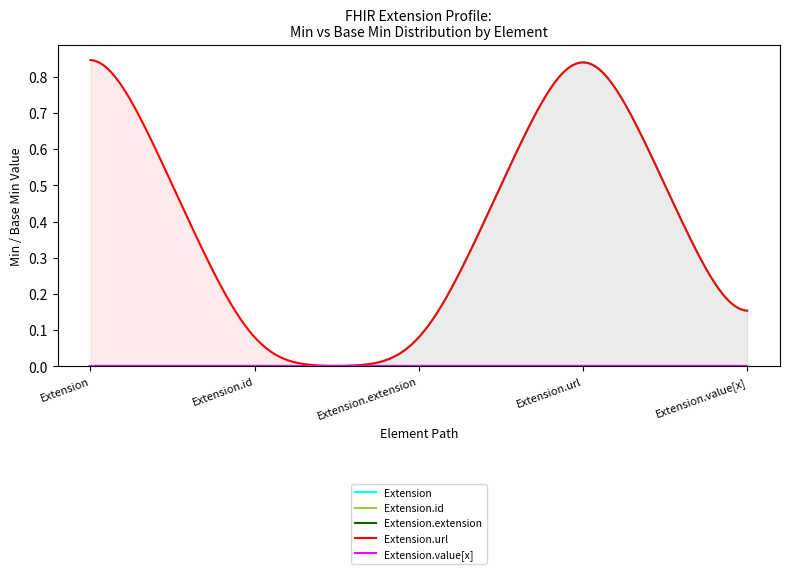

True or false: Extension.extension has more than 2 points higher than both neighbors.

False